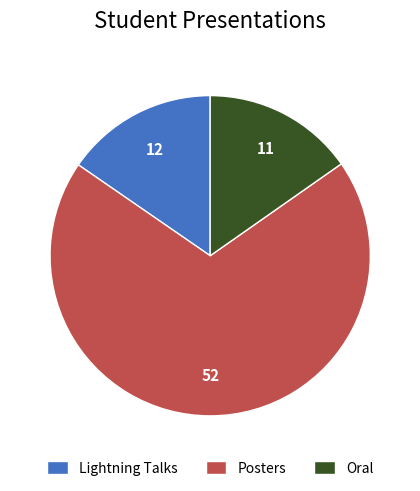

Is there a majority slice in this chart?

Yes